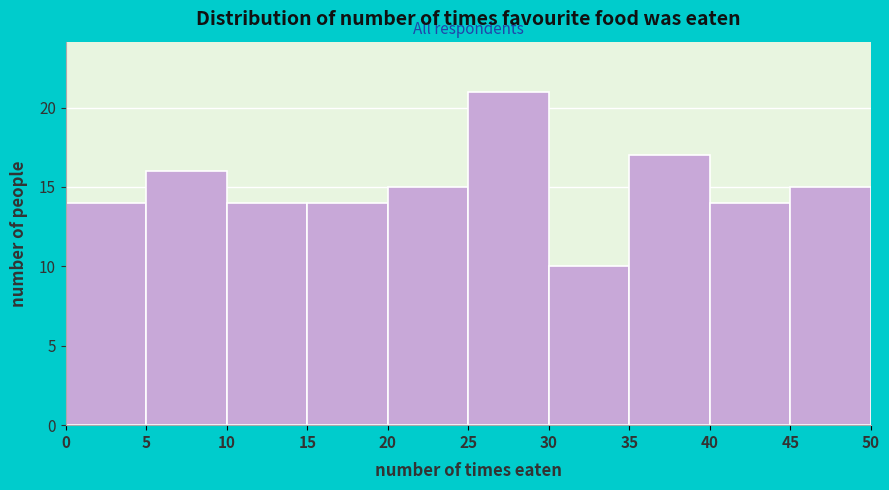

Reading left to right, list every bar in this chart as the range it spans on the x-axis followed by its height. The values are not printed on the chart, so give them approximately, as read against the axis.

0 to 5: 14
5 to 10: 16
10 to 15: 14
15 to 20: 14
20 to 25: 15
25 to 30: 21
30 to 35: 10
35 to 40: 17
40 to 45: 14
45 to 50: 15